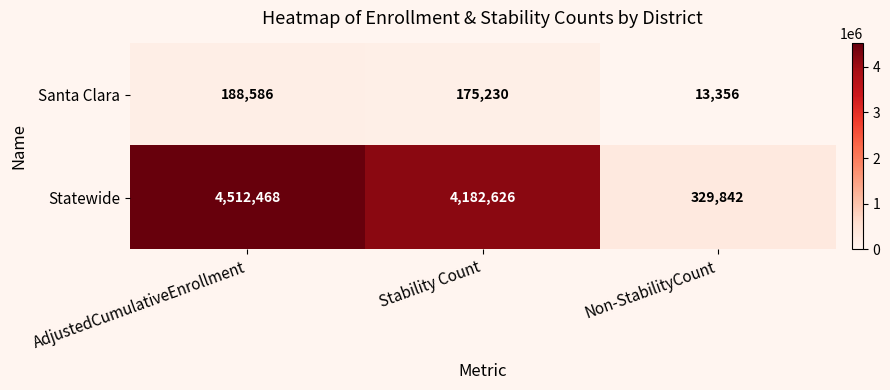

What is the difference between the maximum and minimum values in the Statewide series?

4182626